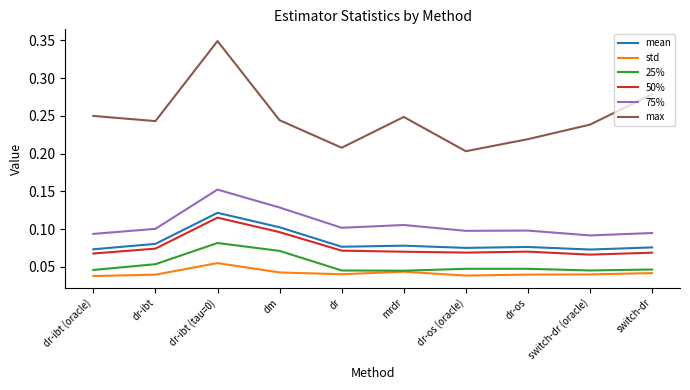

True or false: max has a value of 0.2 at dr-ibt.

True